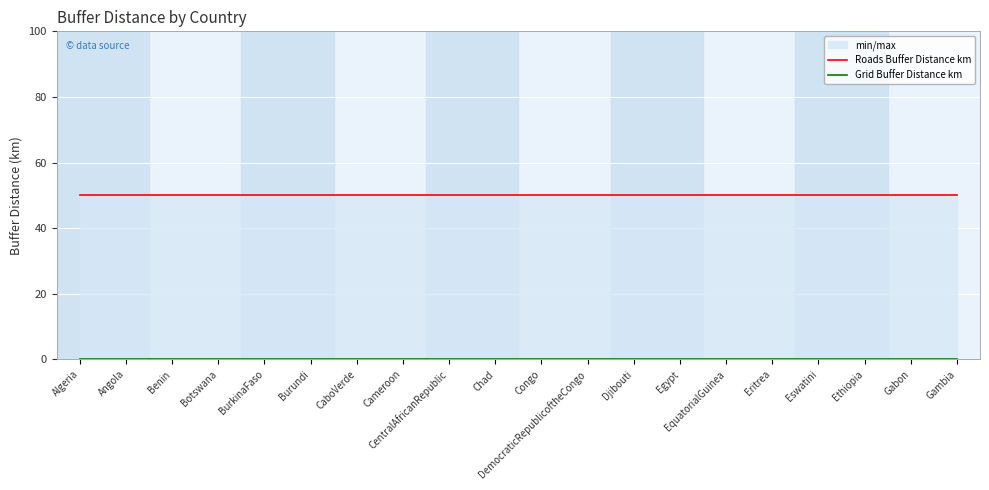

The Roads Buffer Distance km series shows 50 at Djibouti. True or false?

True